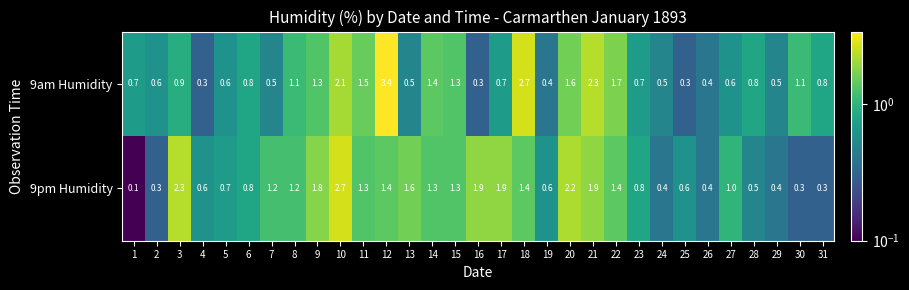

What value does the 9am Humidity series have at 31?

0.8